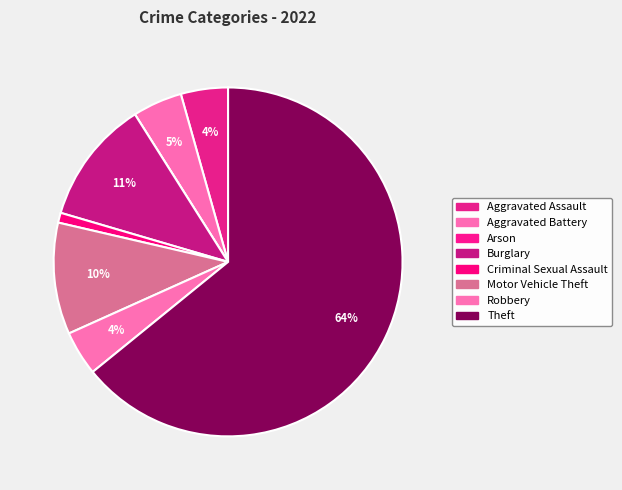

How many slices are in this pie chart?

8